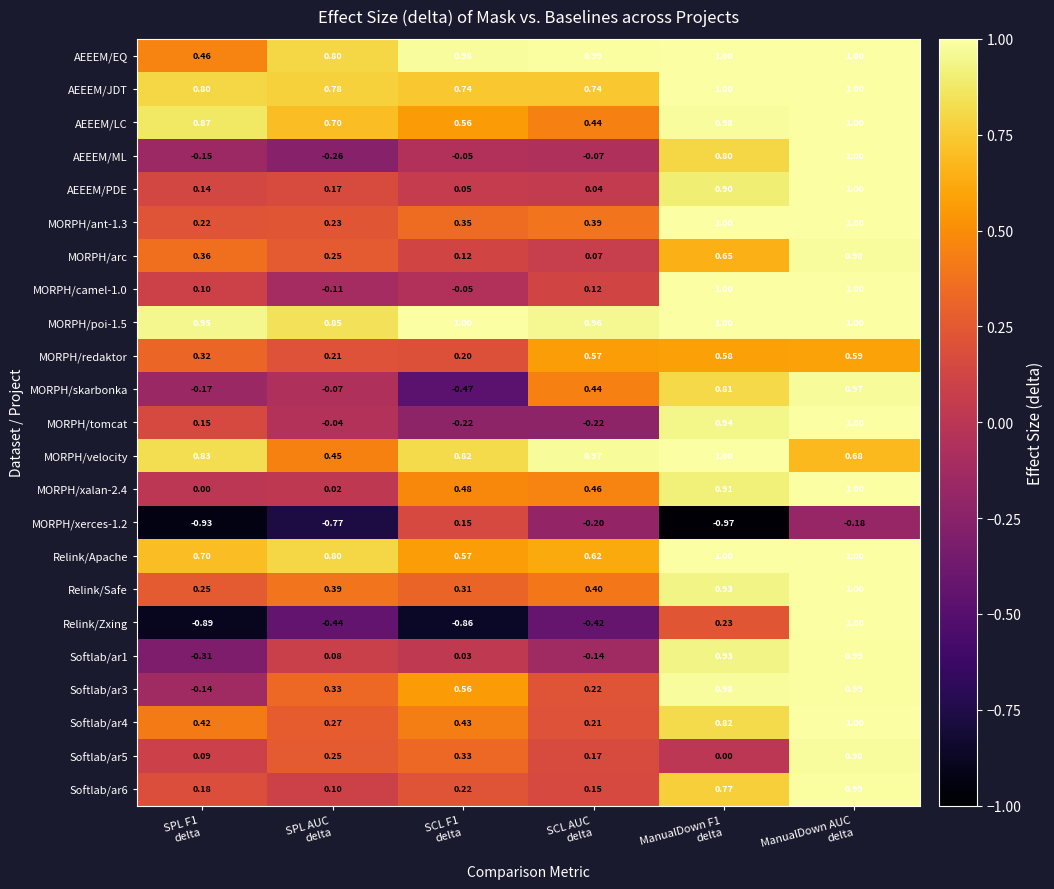

Which series has the widest spread of values?

Relink/Zxing